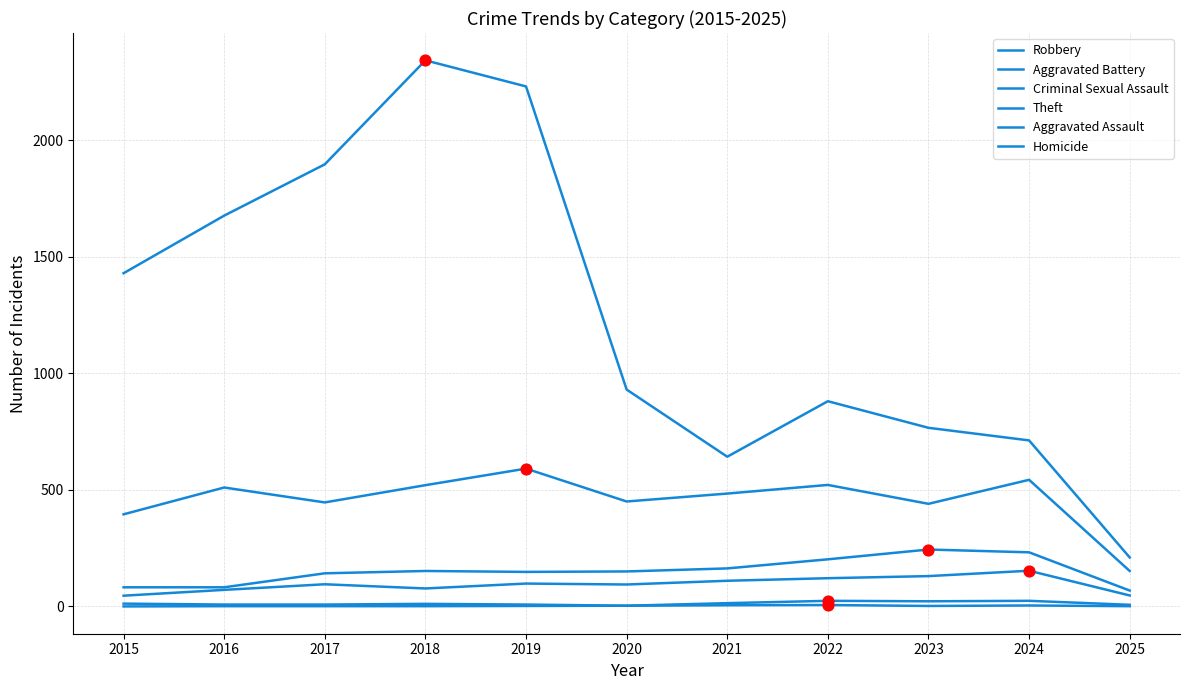

At which category is the sum across all series the highest?

2018